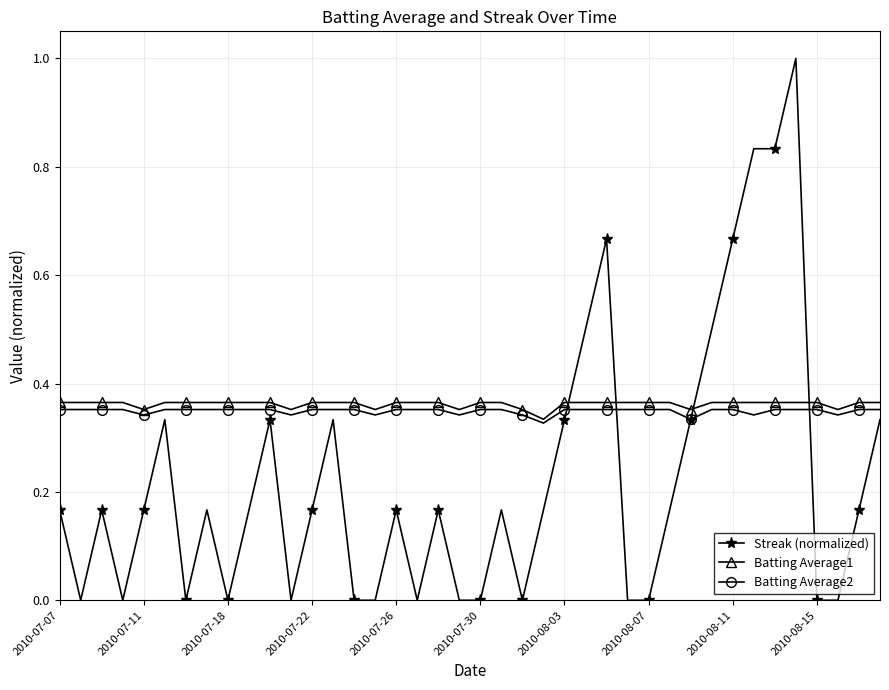

What is the maximum value shown in the chart?

1.0